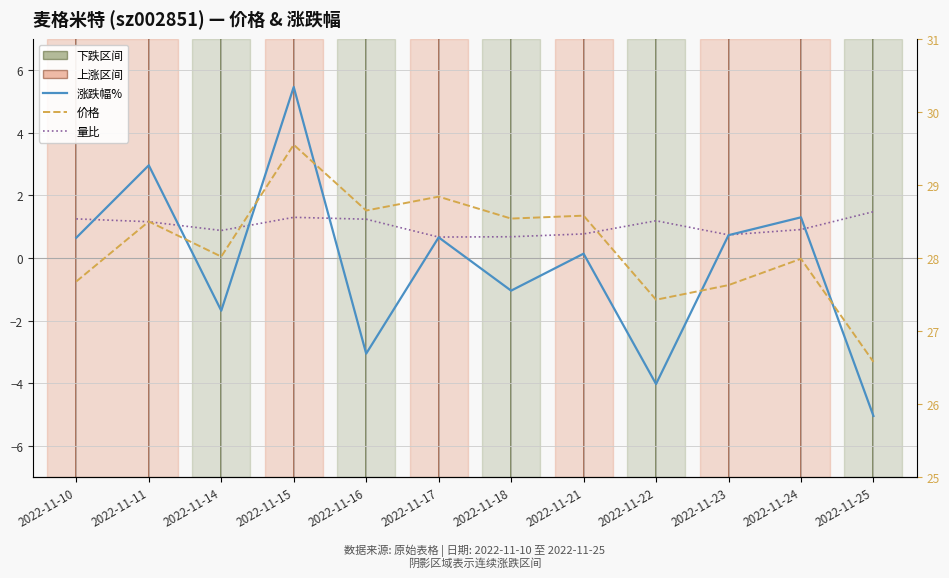

Where is the first local maximum for 价格?

2022-11-11